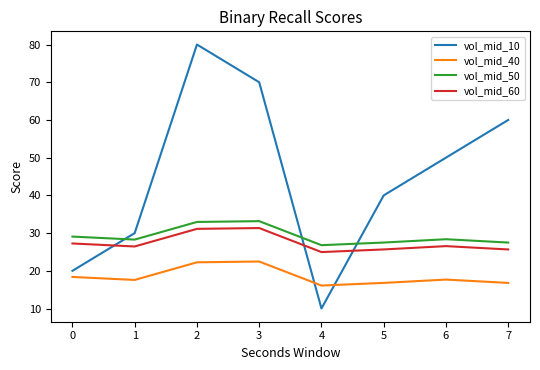

Which series has the largest range (max minus min)?

vol_mid_10